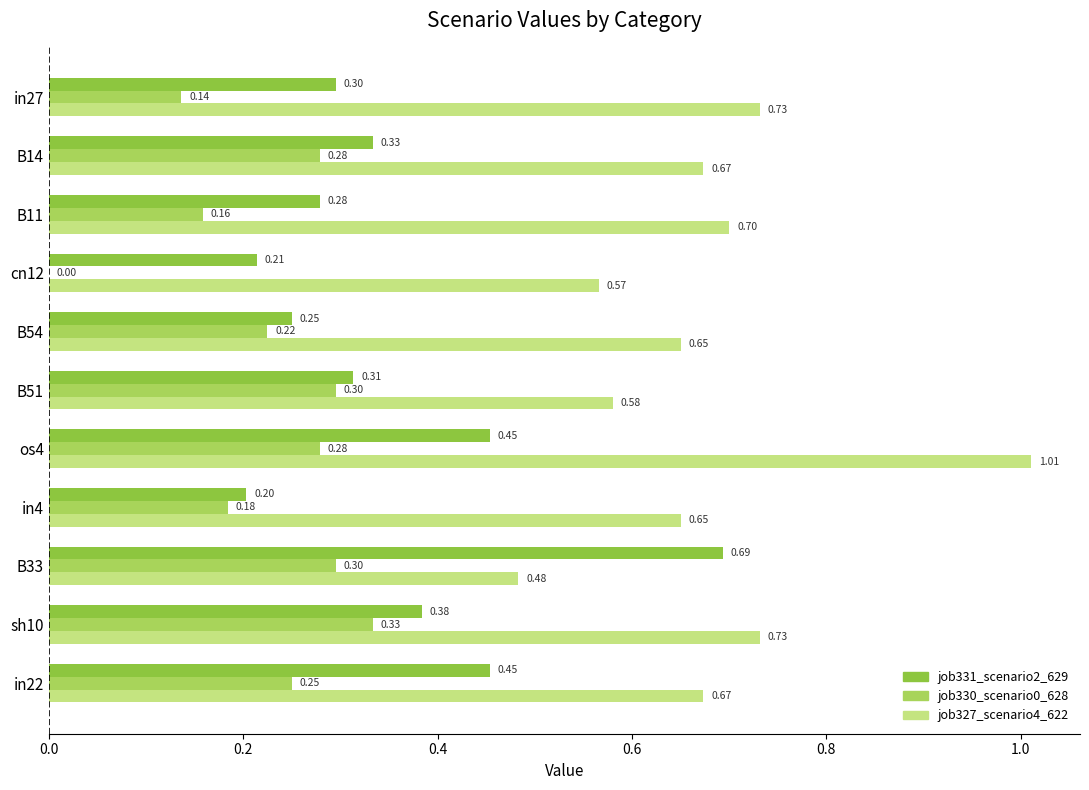

Between B11 and B54, which series saw the biggest shift?

job330_scenario0_628